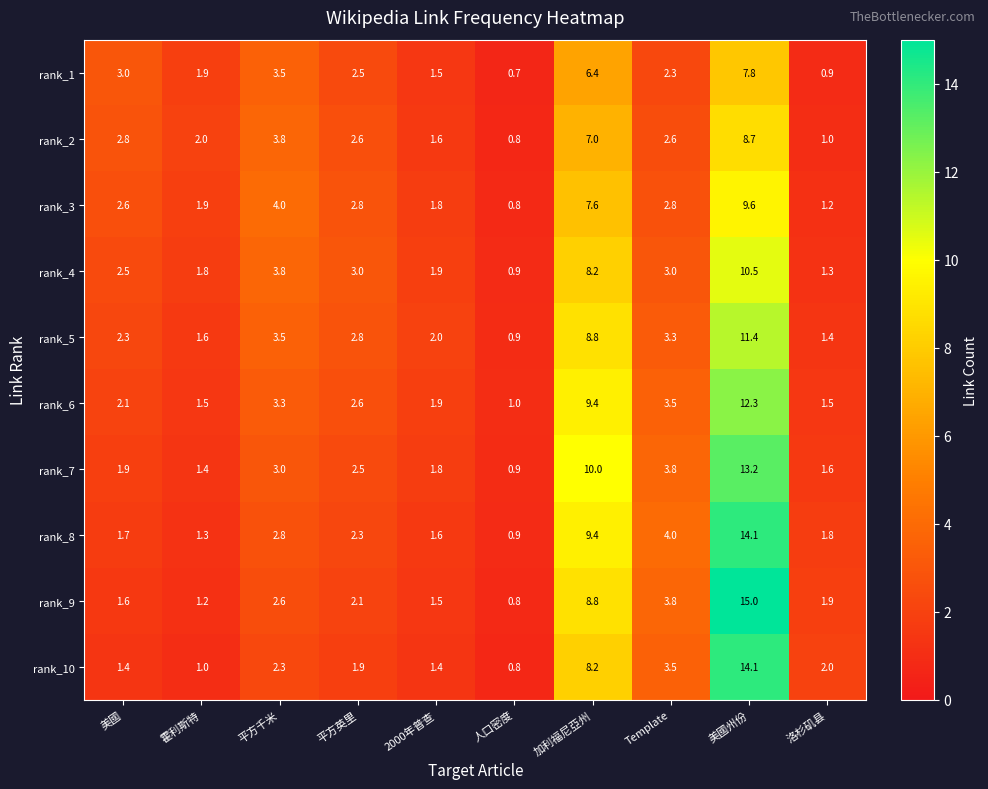

Where is rank_5 nearest to the value 6?

平方千米